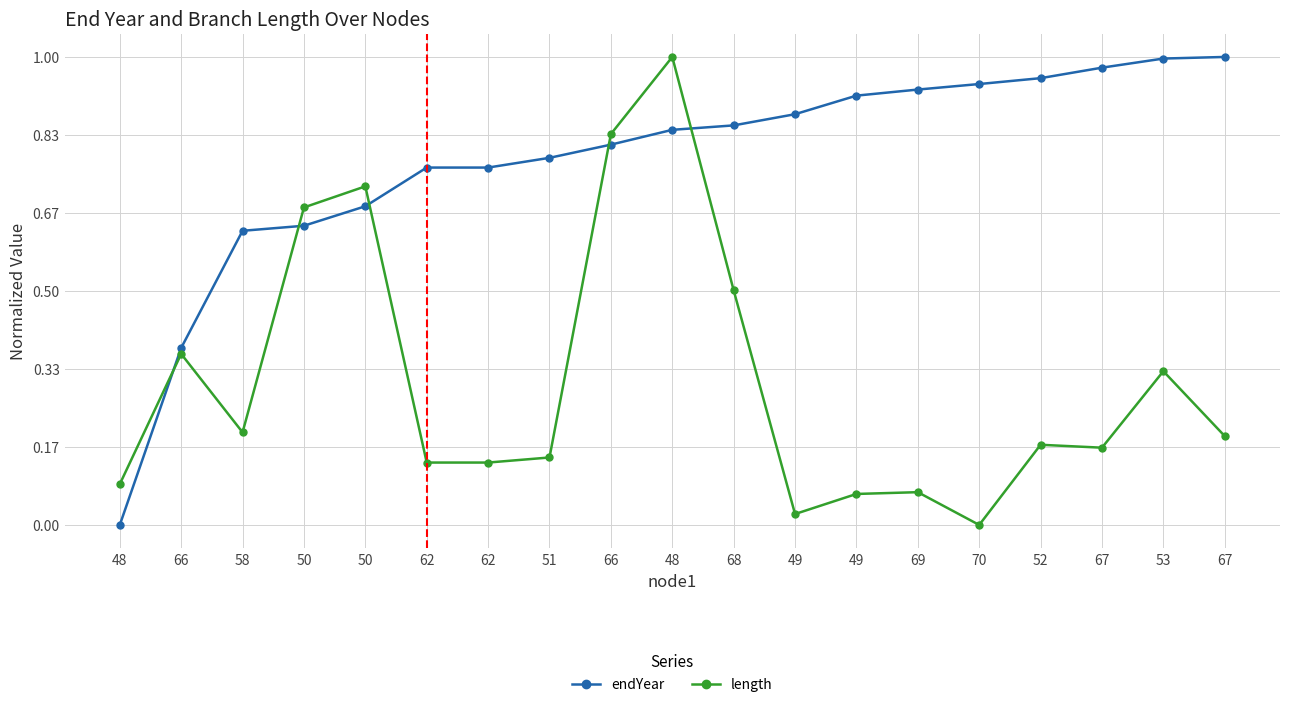

How many distinct data groups are displayed?

2